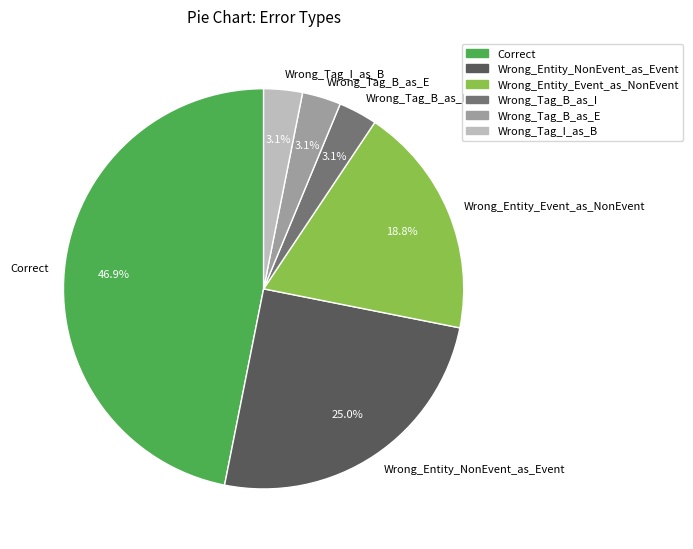

To the nearest percent, what is the combined percentage of Wrong_Entity_Event_as_NonEvent and Wrong_Tag_I_as_B?

22%